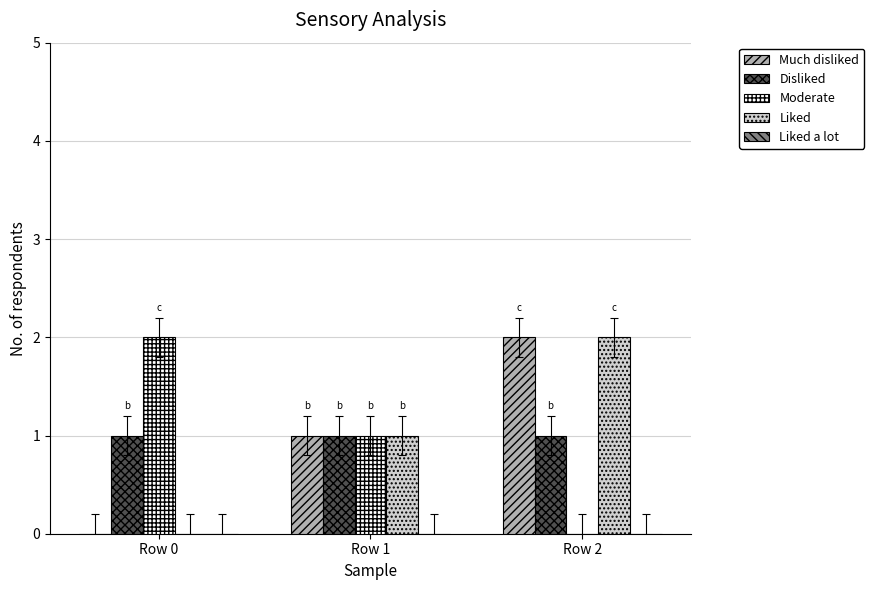

Are the bars horizontal?

No